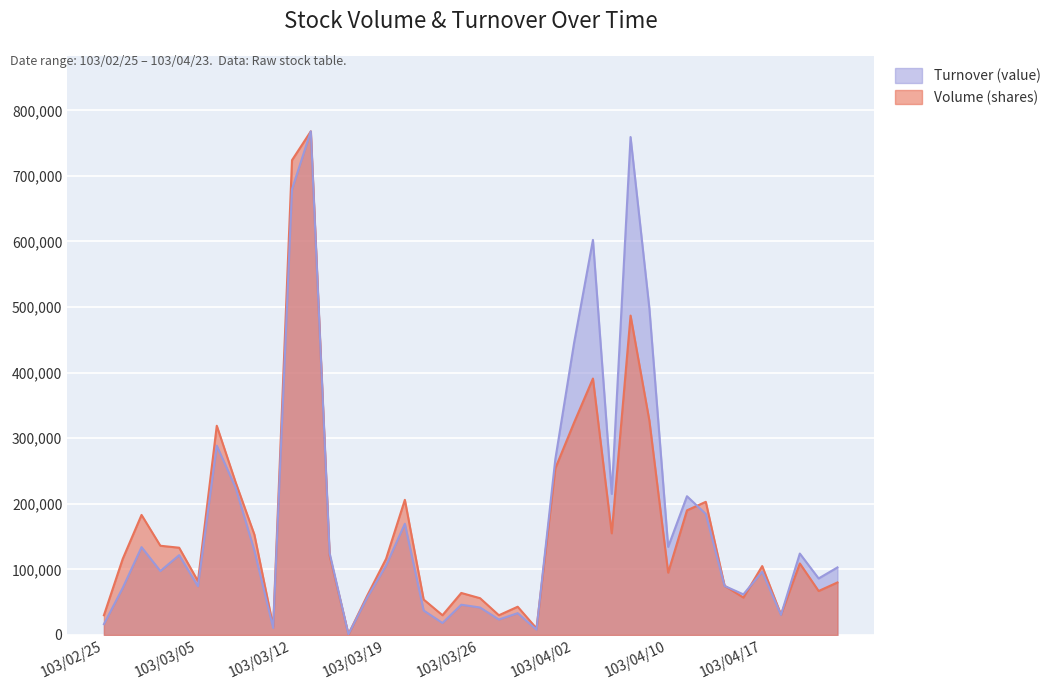

What are all the series names shown in the legend?

Turnover (value), Volume (shares)